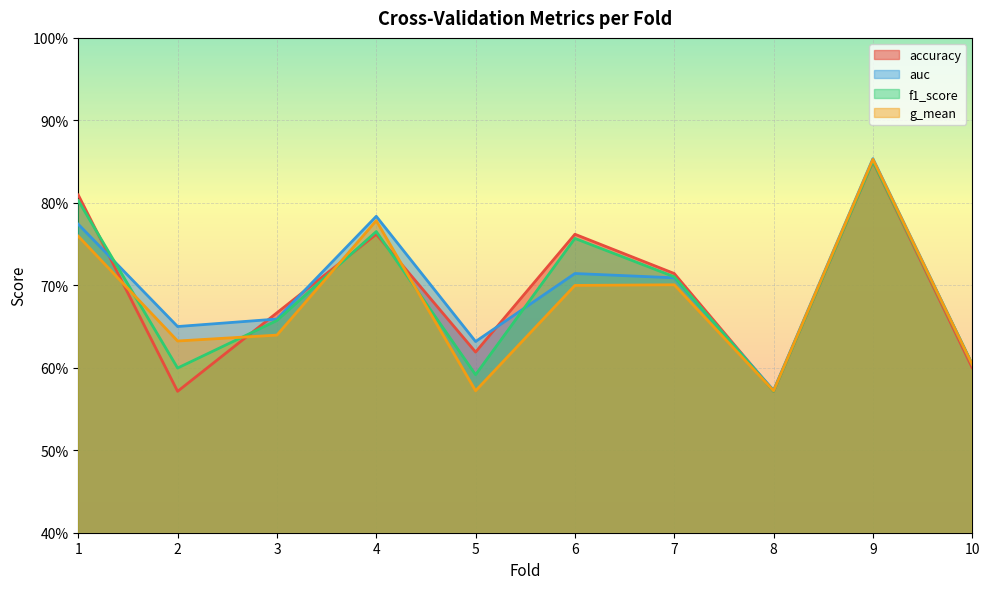

What is the difference between the accuracy values at 4 and 3?

0.1